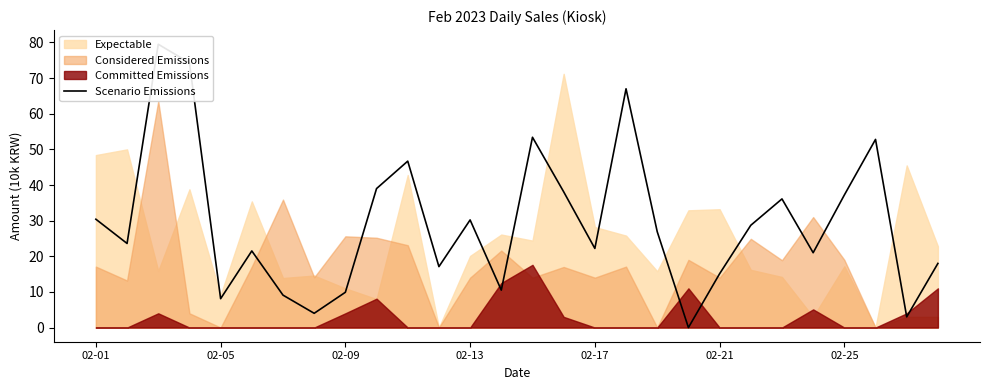

What is the greatest value displayed?

79.5